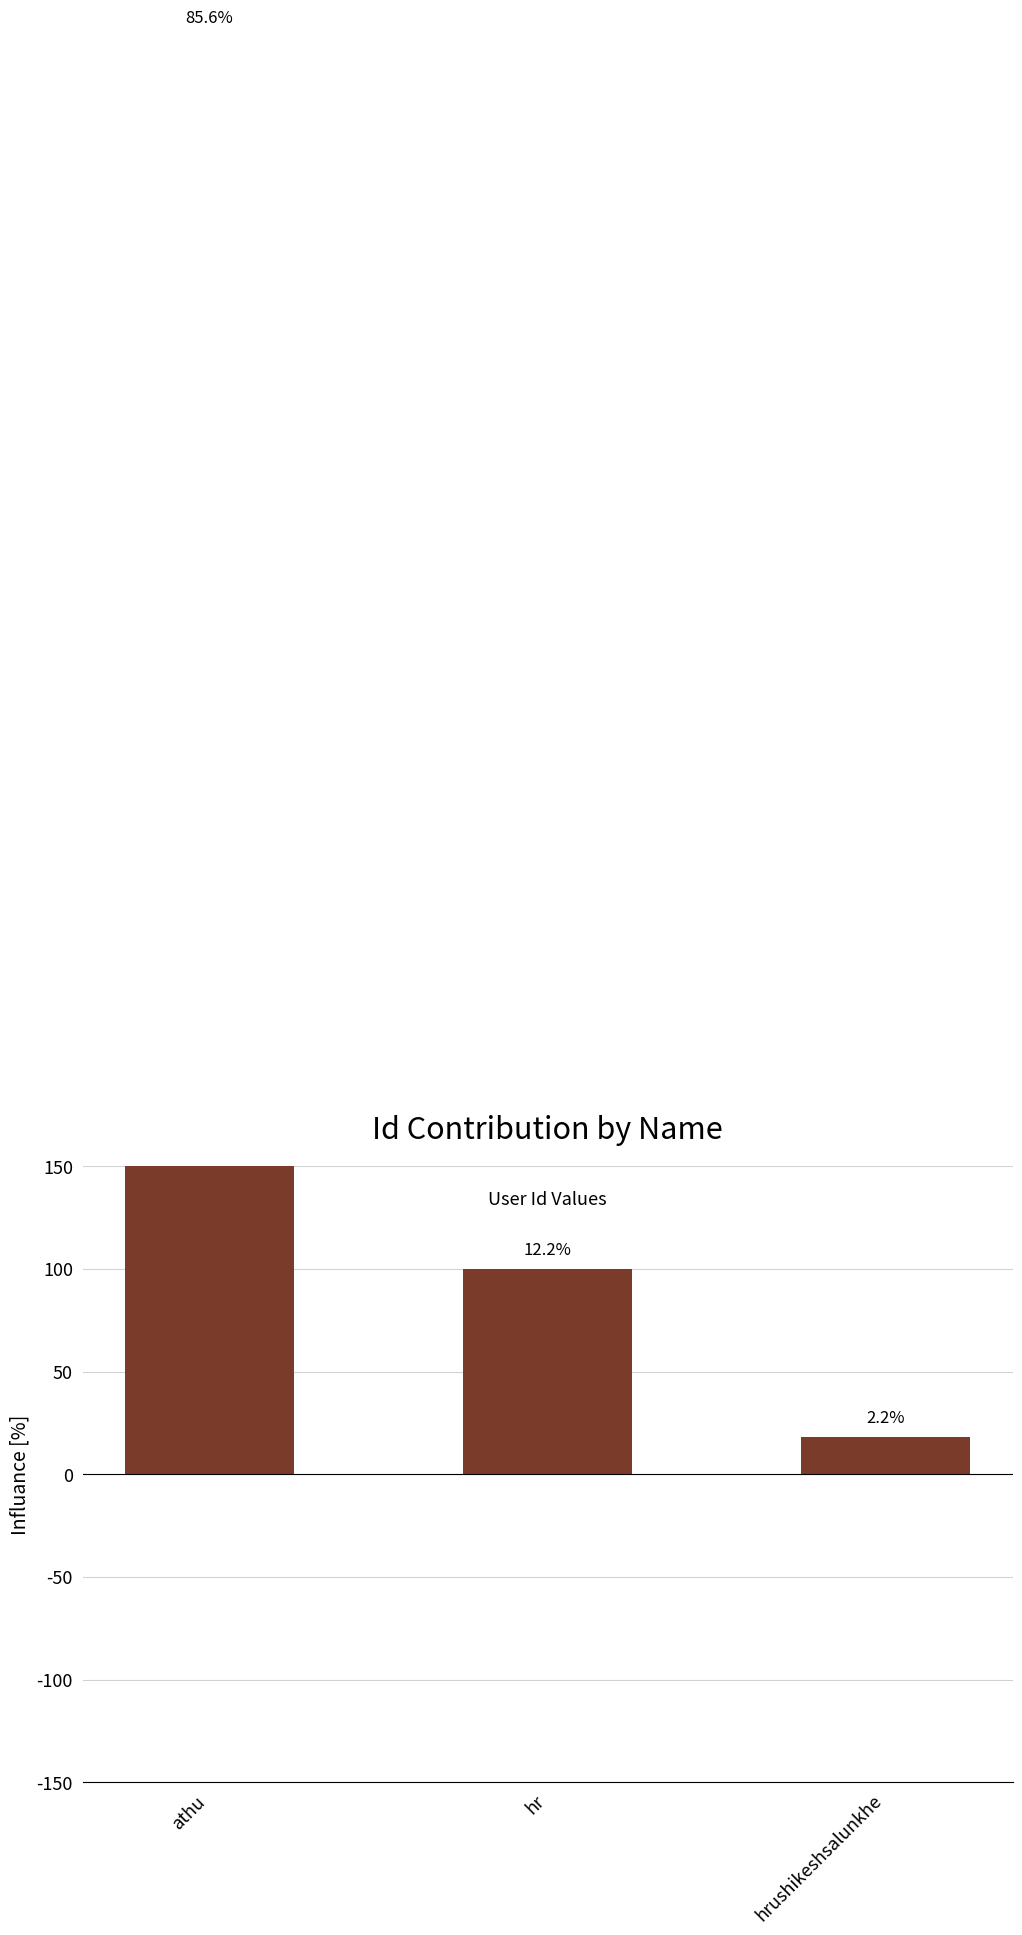

At which label is the value closest to 359?

hr